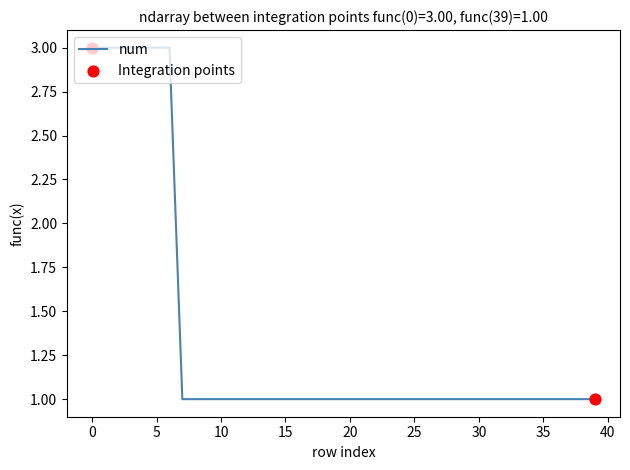

What is the maximum value shown in the chart?

3